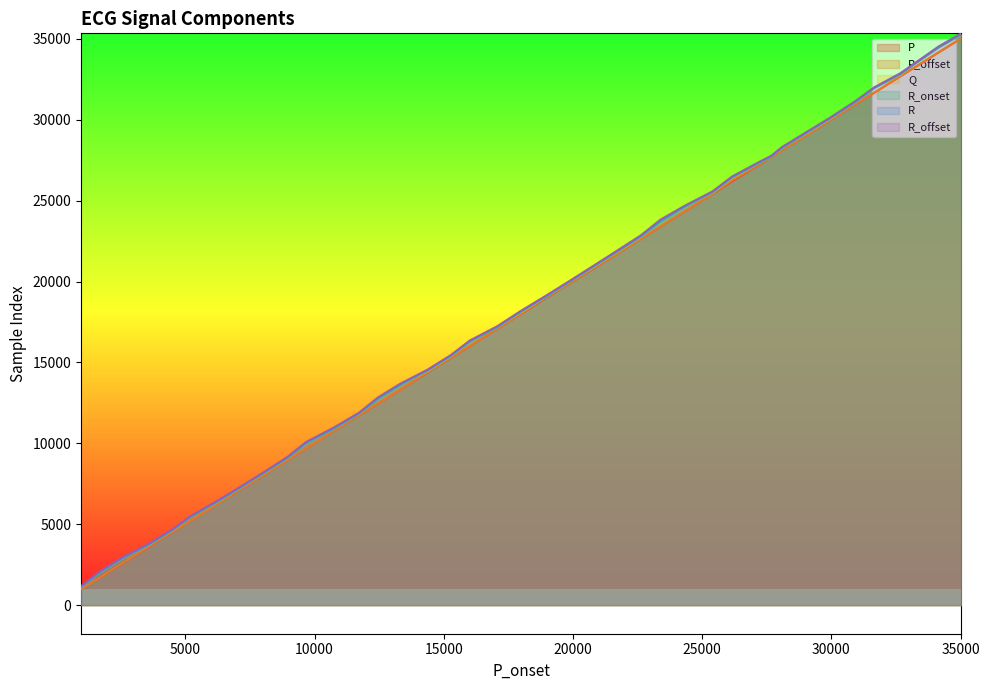

True or false: P and P_offset intersect in this chart.

False